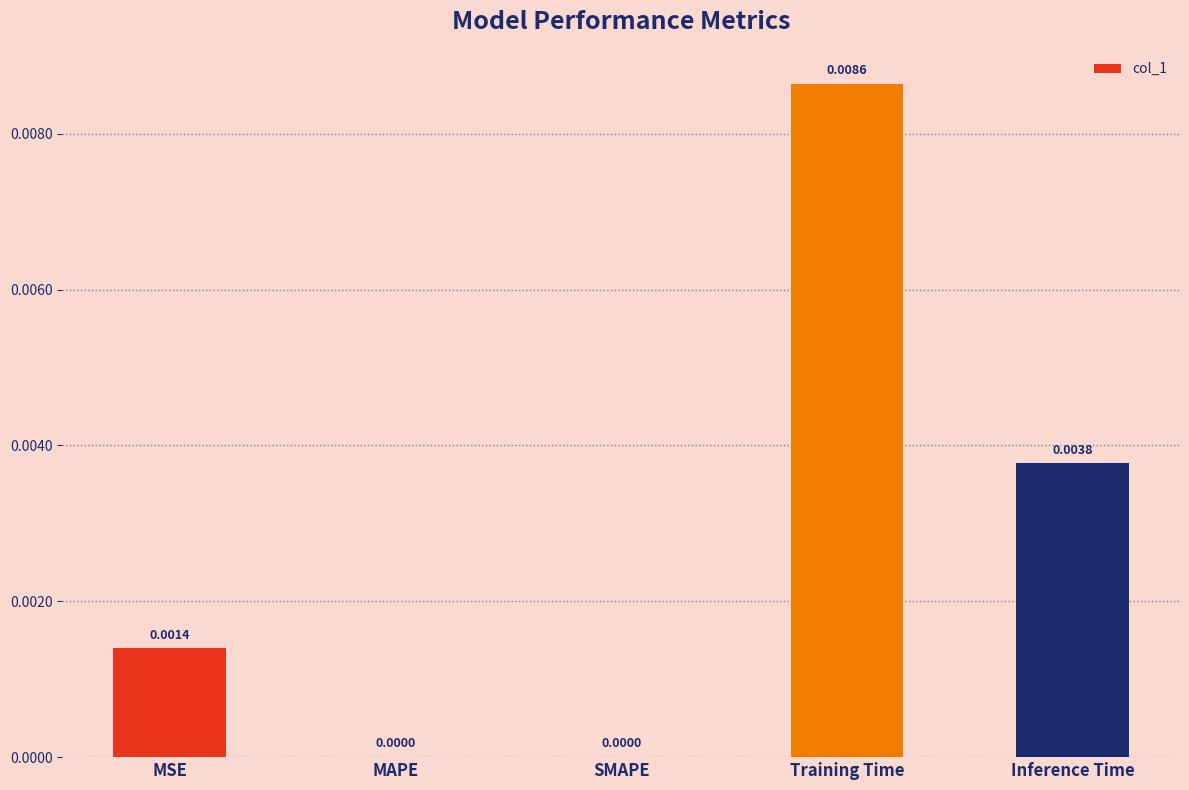

At which category does the chart reach its peak across all series?

Training Time